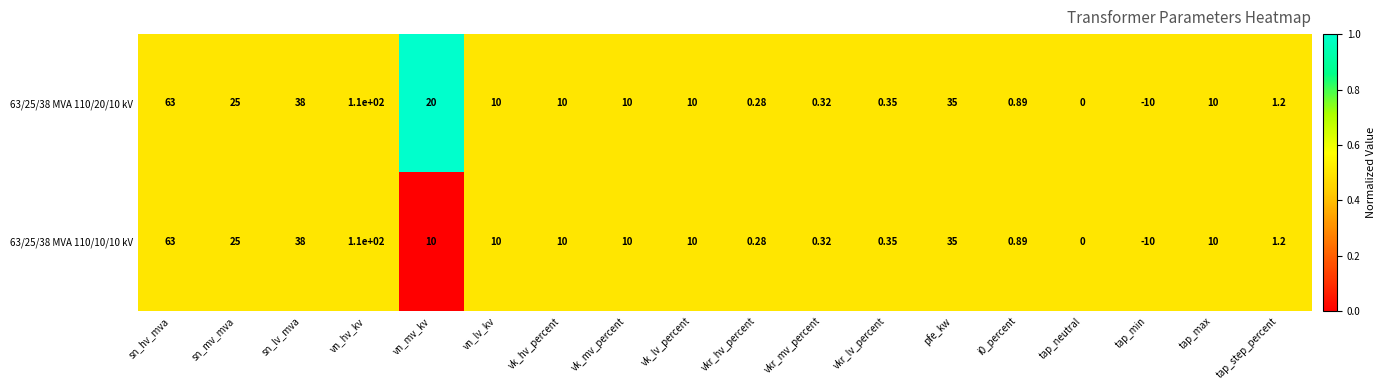

Is the value of 63/25/38 MVA 110/20/10 kV at sn_mv_mva greater than the value of 63/25/38 MVA 110/10/10 kV at sn_lv_mva?

No